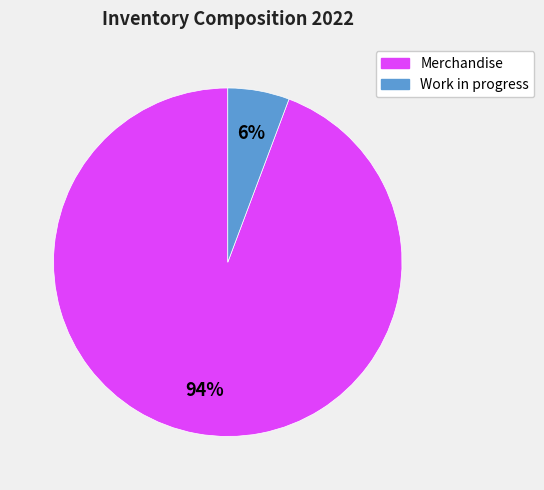

To the nearest percent, what is the average slice percentage?

50%